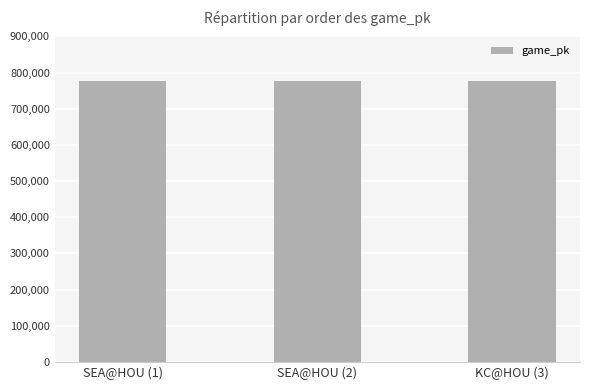

What is the minimum value shown in the chart?

777800